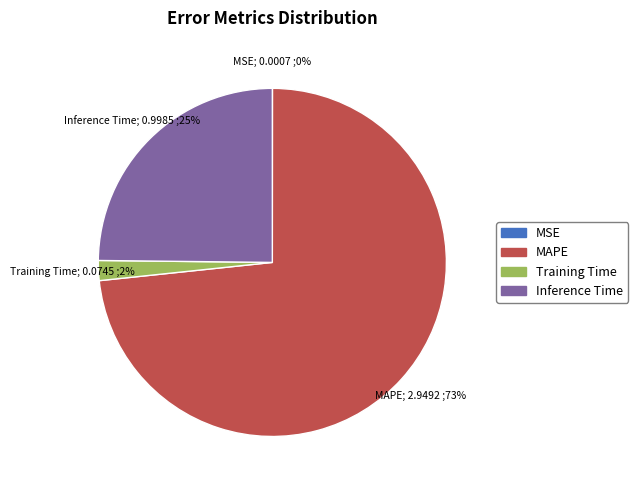

Which slice represents more than half of the pie?

MAPE